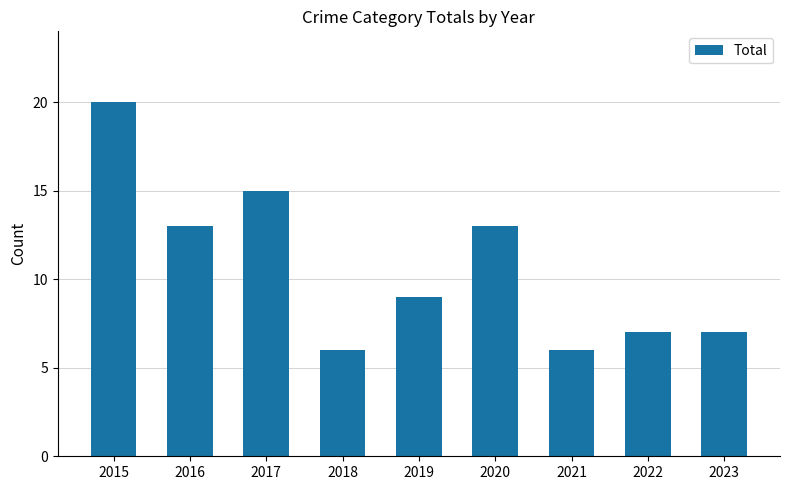

What is the sum of all values?

96